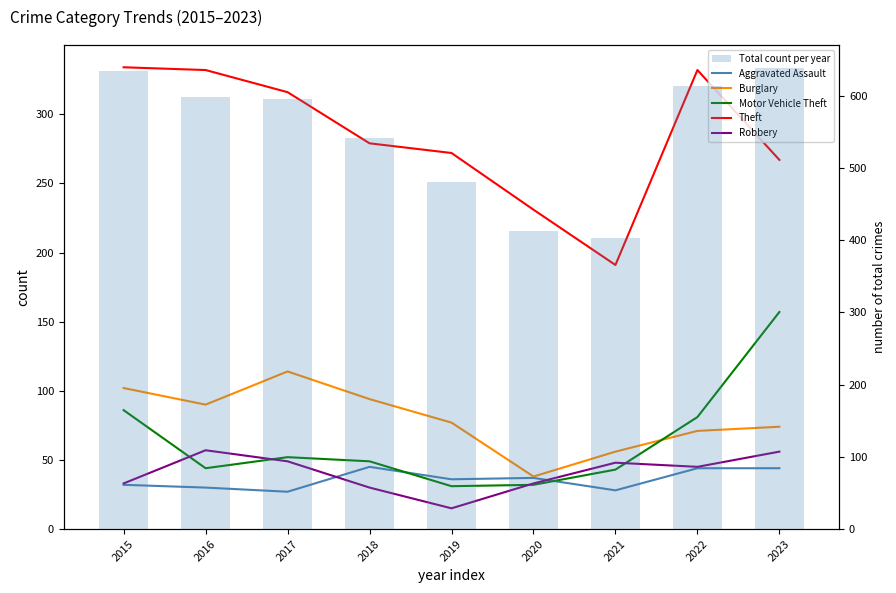

What is the total value across all series at 2020?

784